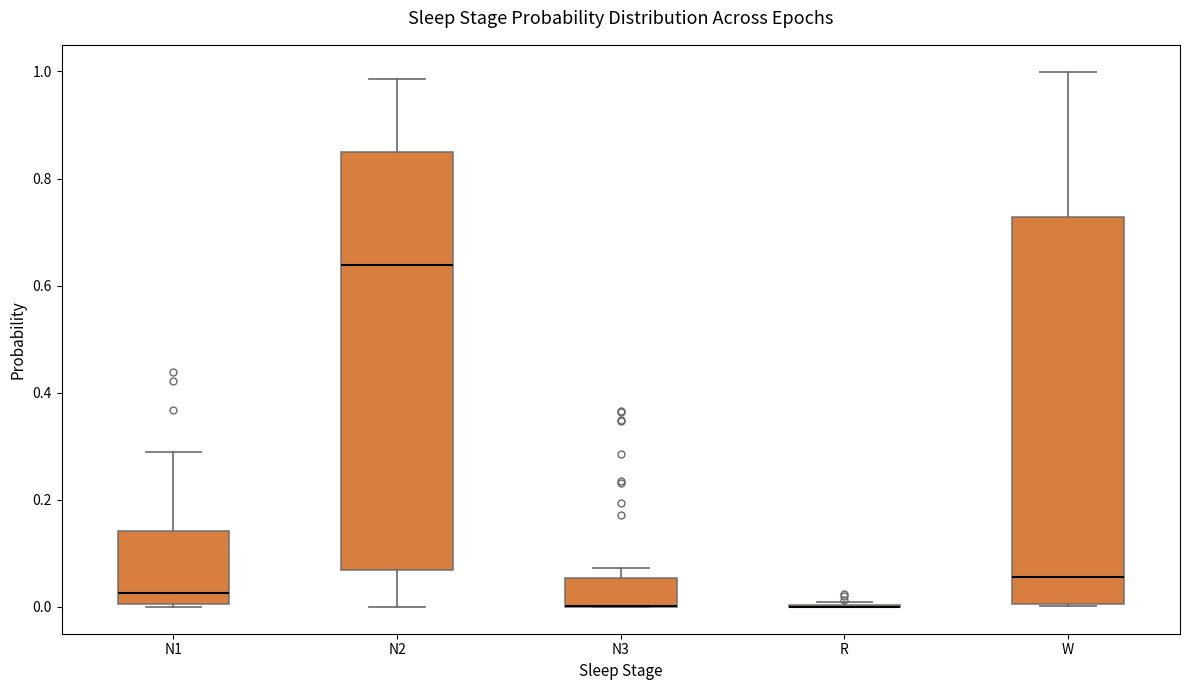

Reading left to right, transcribe this box plot: for each box, give where its median line is, the range the box spans, and where its two whiskers end, as read against the y-axis. The values are not printed on the chart, so give them approximately, as read against the axis.

N1: median 0.02, box 0.00 to 0.14, whiskers 0.00 to 0.28
N2: median 0.64, box 0.06 to 0.84, whiskers 0.00 to 0.98
N3: median 0.00 (drawn on the box's lower edge), box 0.00 to 0.06, whiskers 0.00 to 0.08
R: box collapsed to a line at 0.00, whiskers 0.00 to 0.00
W: median 0.06, box 0.00 to 0.72, whiskers 0.00 to 1.00